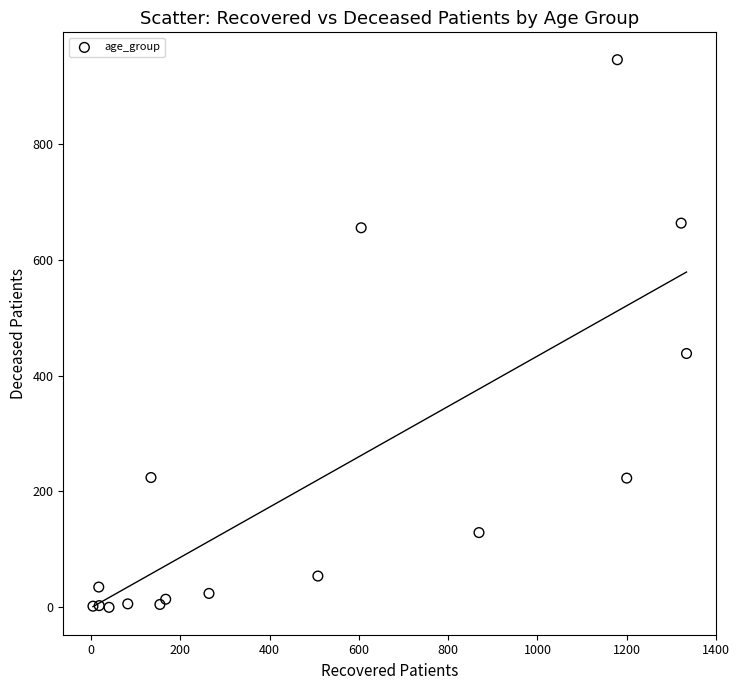

What Y value in the scatter plot is closest to 472?

438